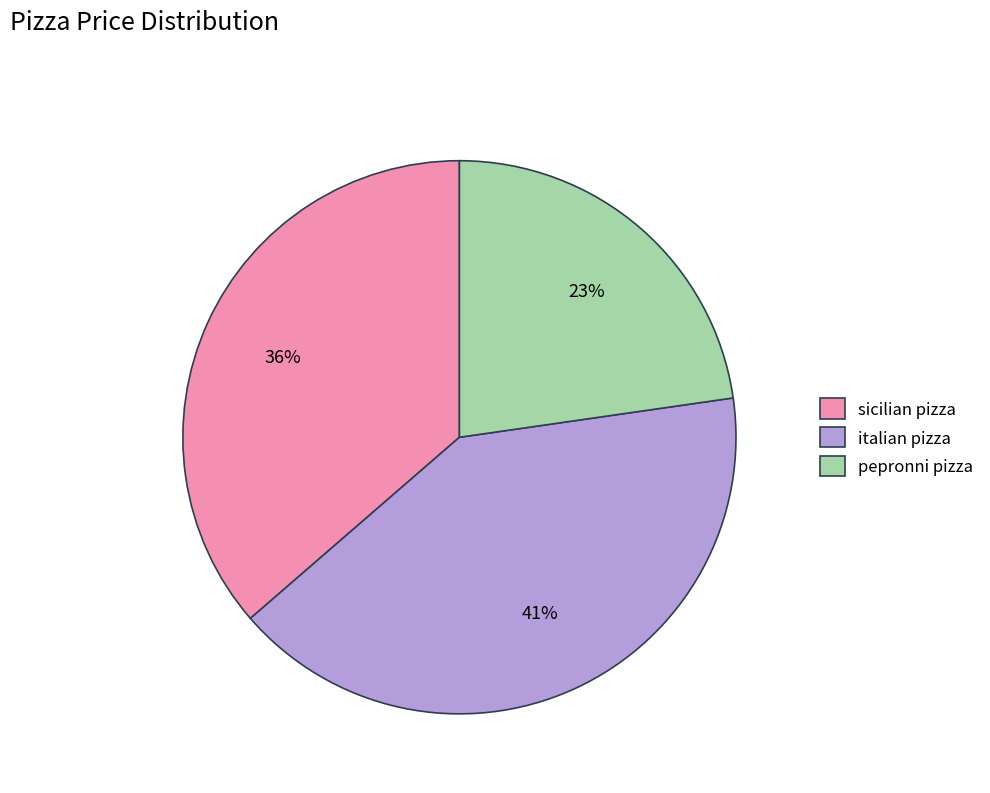

Approximately how many times larger is the value at pepronni pizza compared to sicilian pizza?

0.6